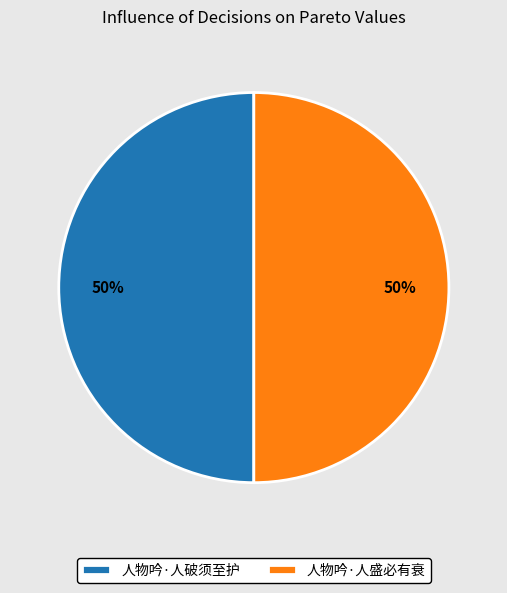

To the nearest percent, what is the combined percentage of 人物吟·人破须至护 and 人物吟·人盛必有衰?

100%